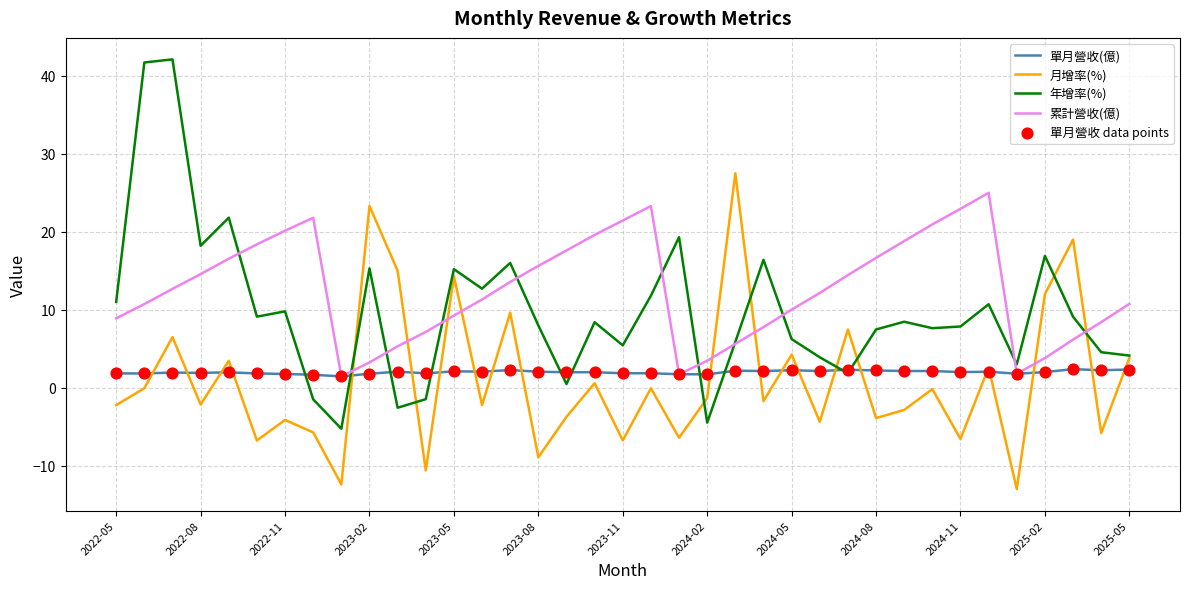

Which series has the largest range (max minus min)?

年增率(%)